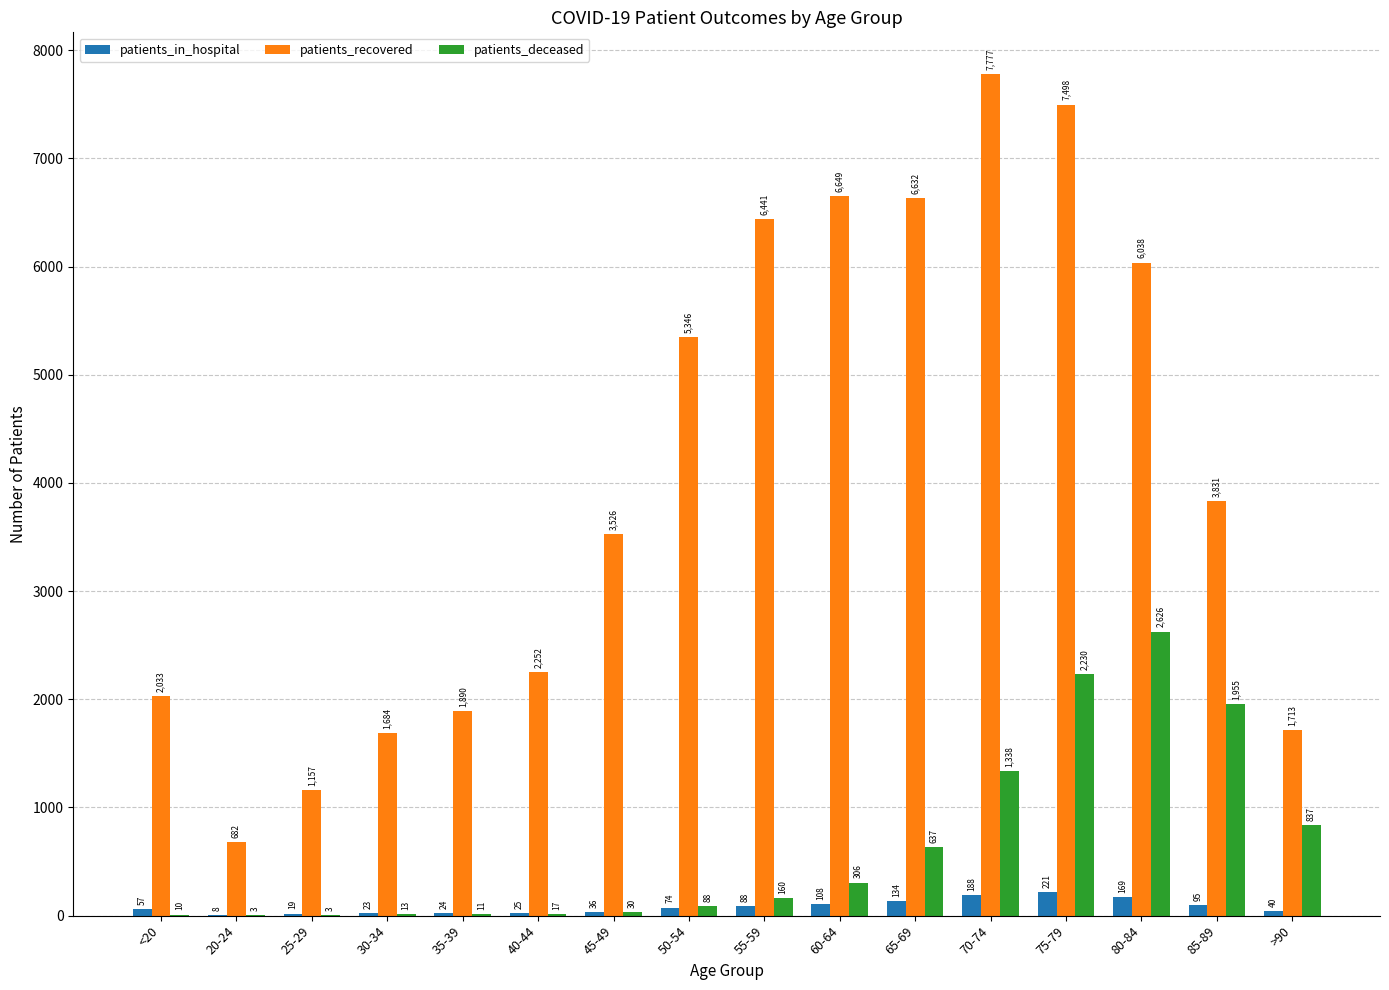

At which label is patients_in_hospital closest to 114?

60-64